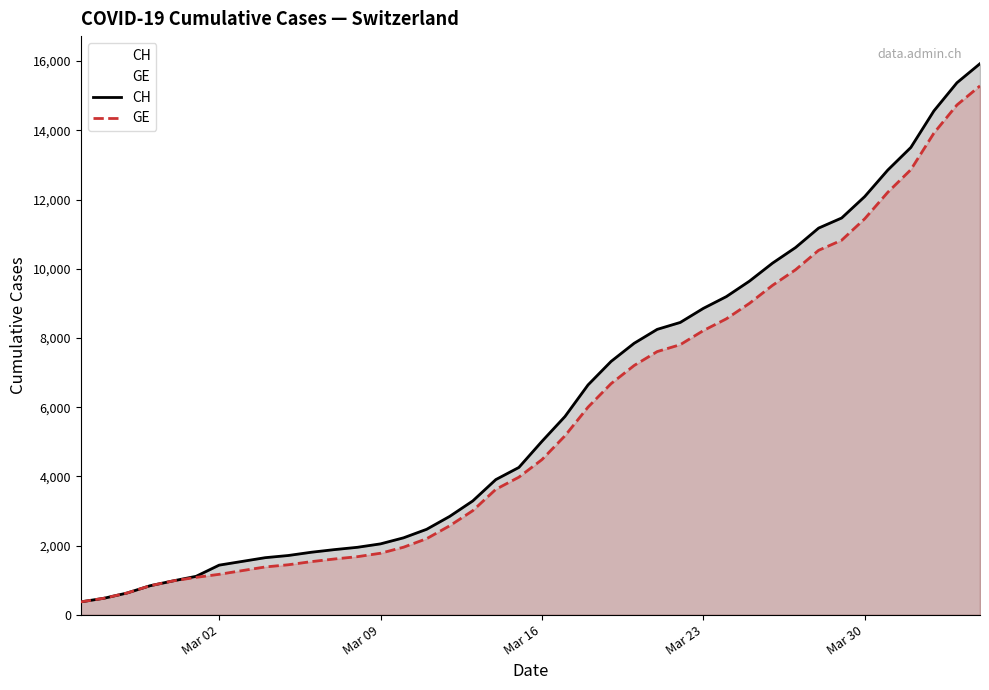

How many lines are shown in the chart?

2